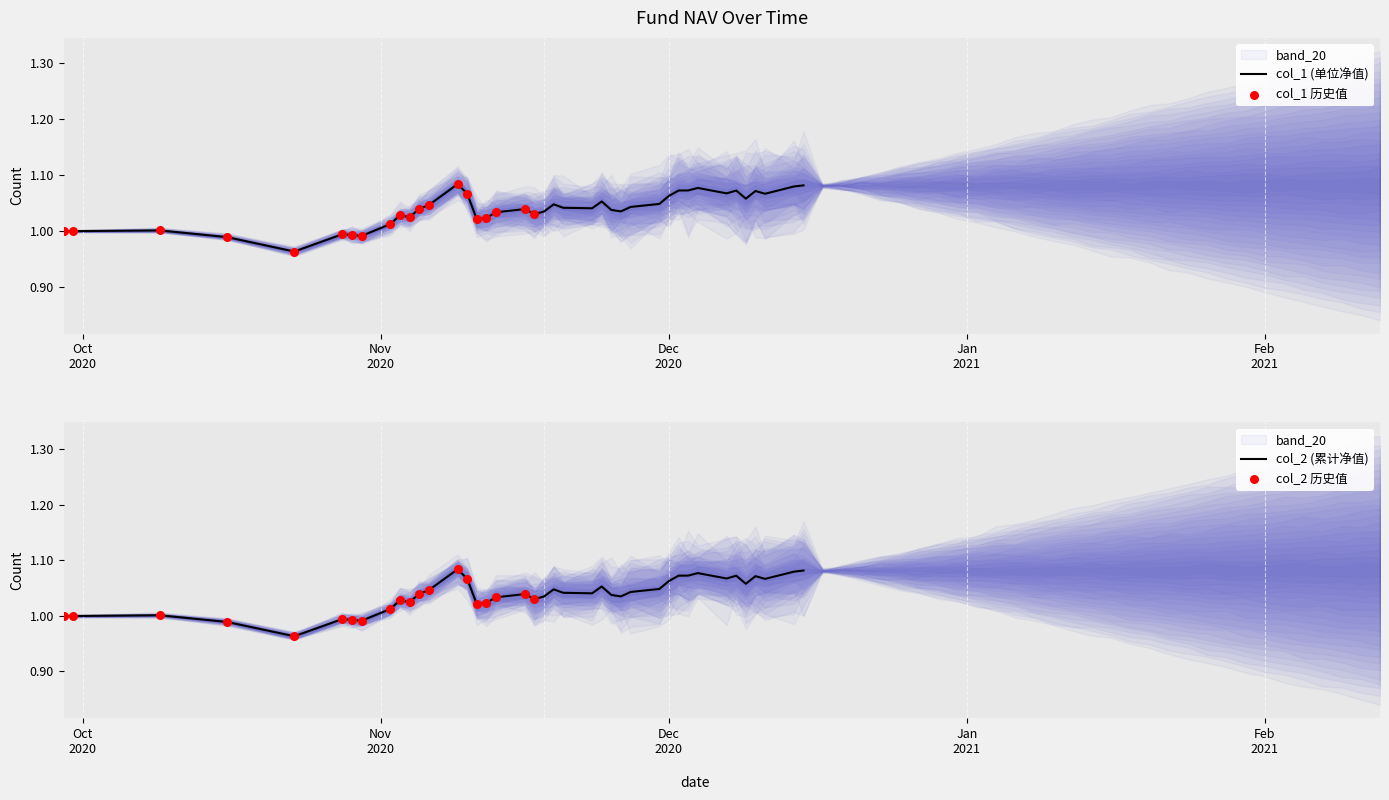

Which series reaches the minimum Y coordinate?

col_1